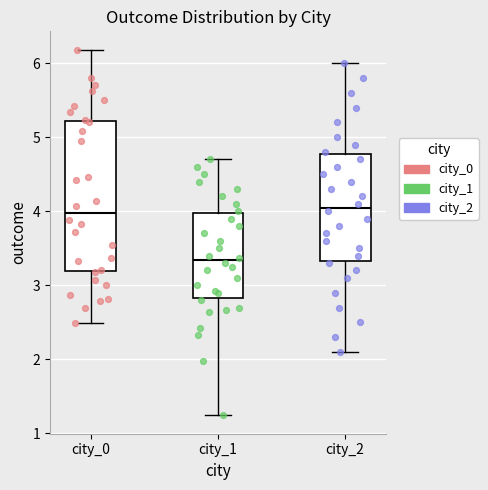

Which box's median line is the lowest?

city_1